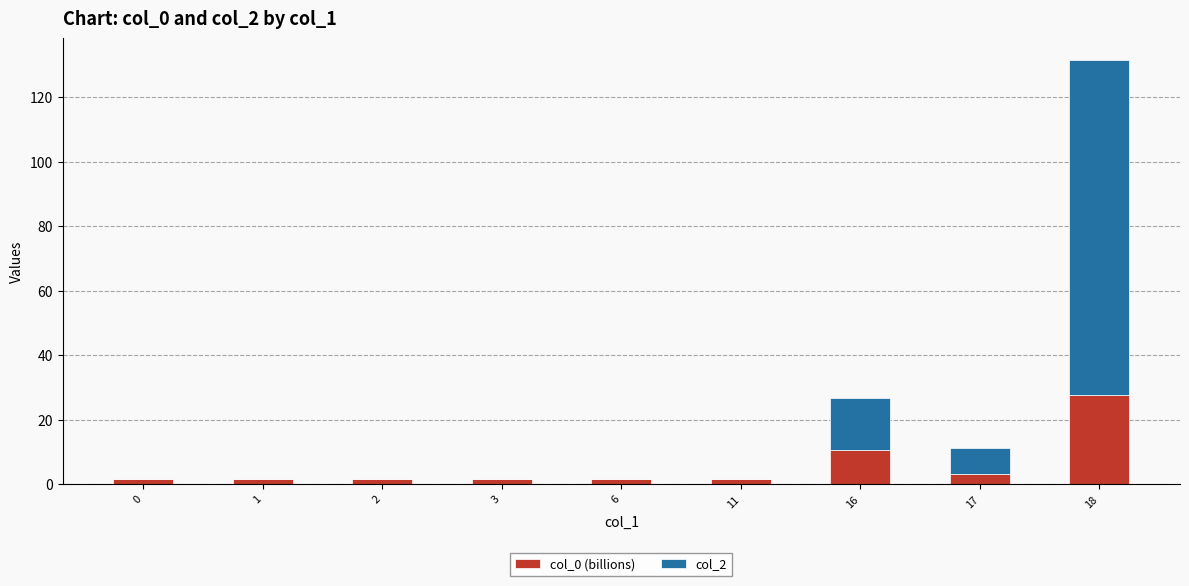

The value of col_0 (billions) at 3 is 1.5. True or false?

True